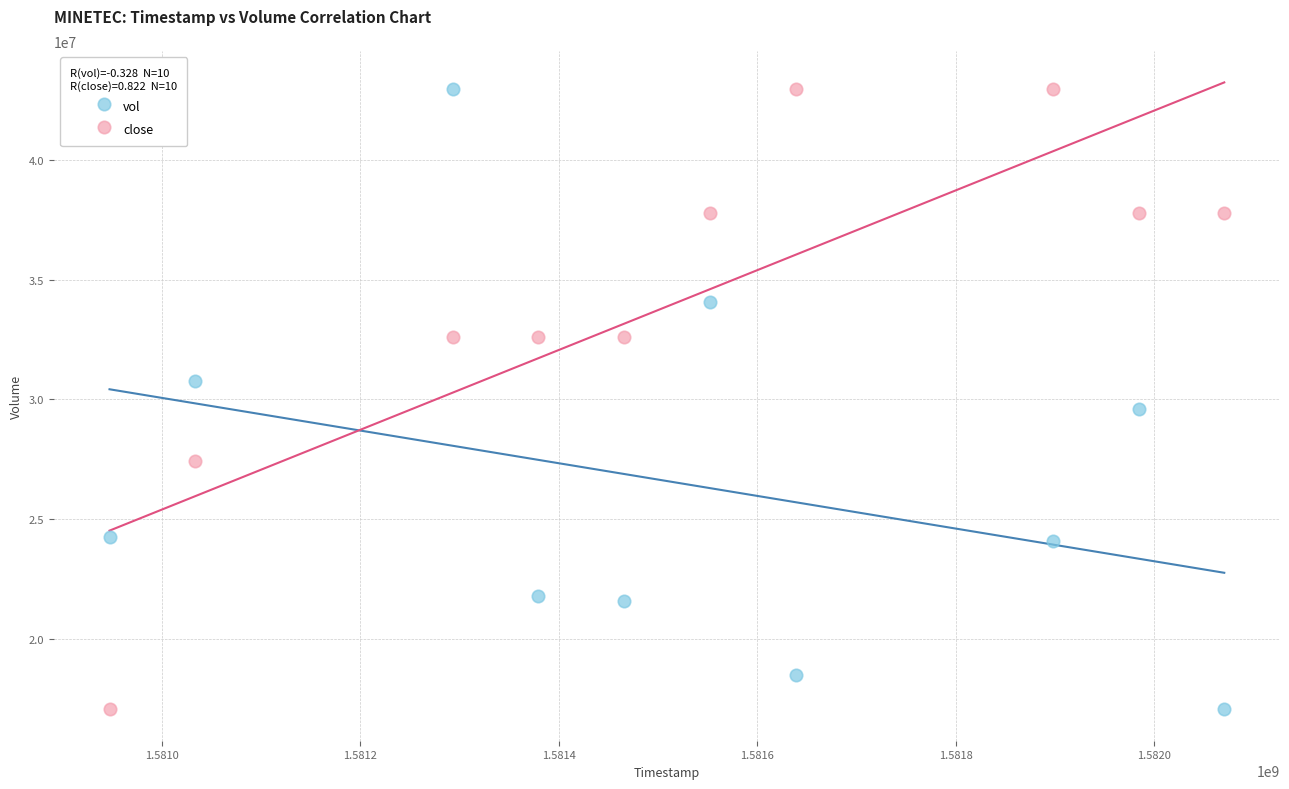

In the close series, what Y value is closest to 30020550?

27430580.0